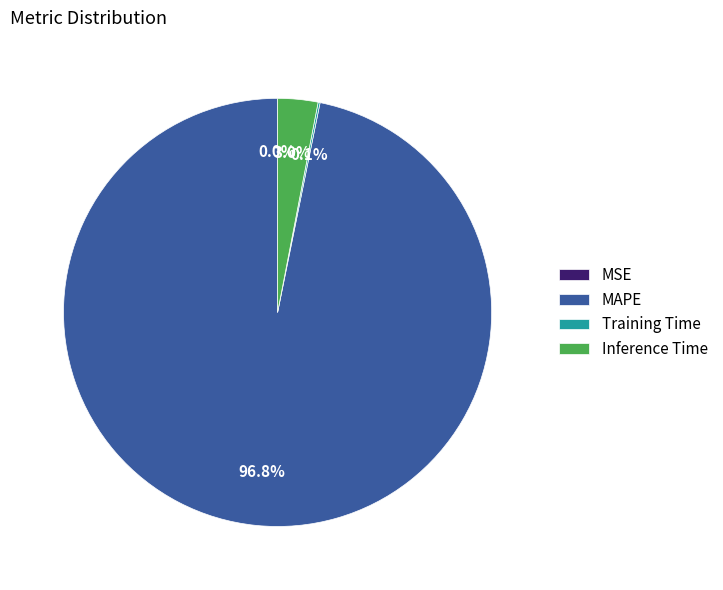

What is the total percentage of Inference Time and MAPE?

99.9%